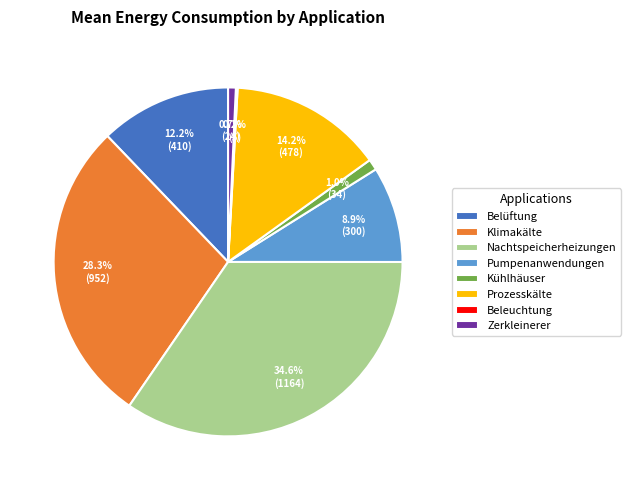

Between Pumpenanwendungen and Belüftung, which is larger?

Belüftung